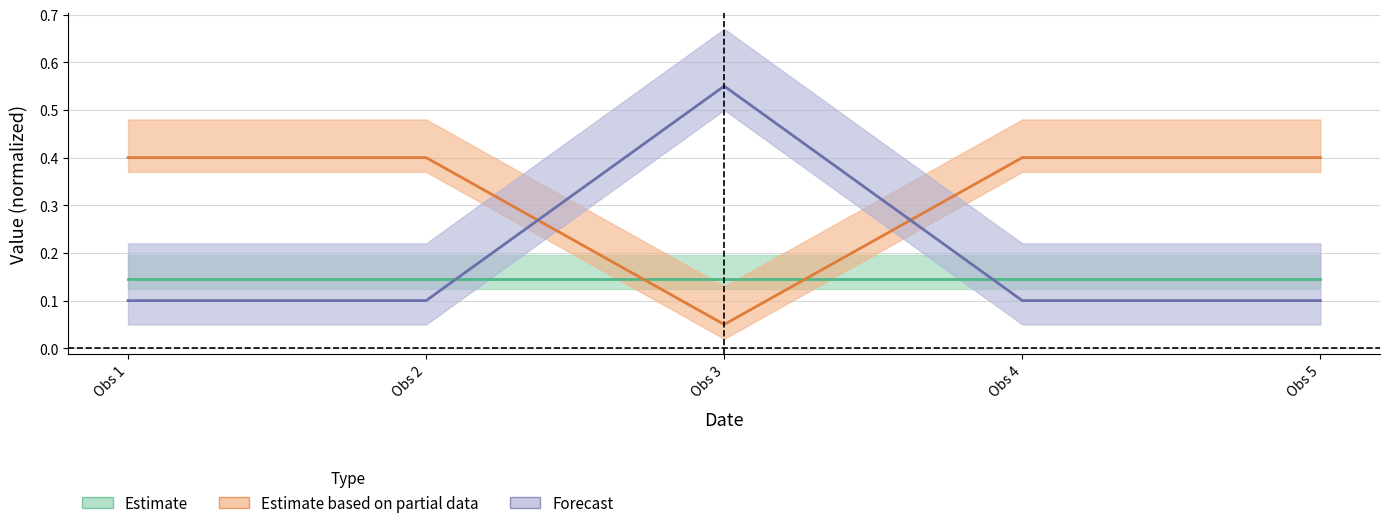

At how many categories does at least one series exceed 0?

5